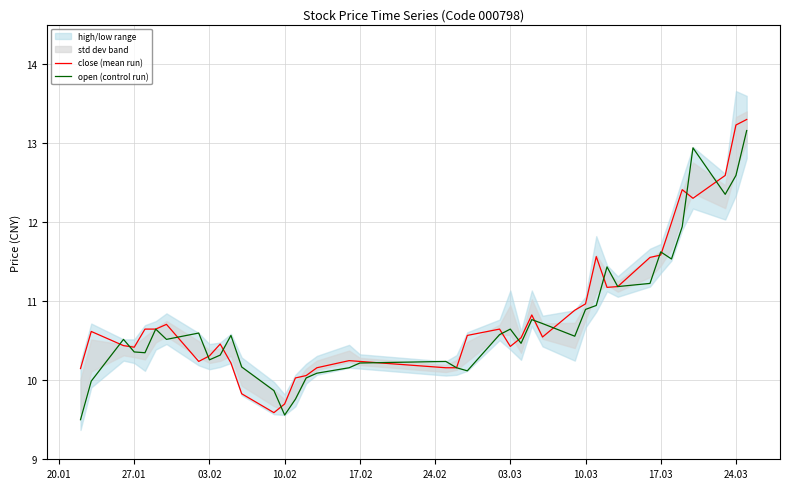

What is the maximum value for open (control run)?

13.2